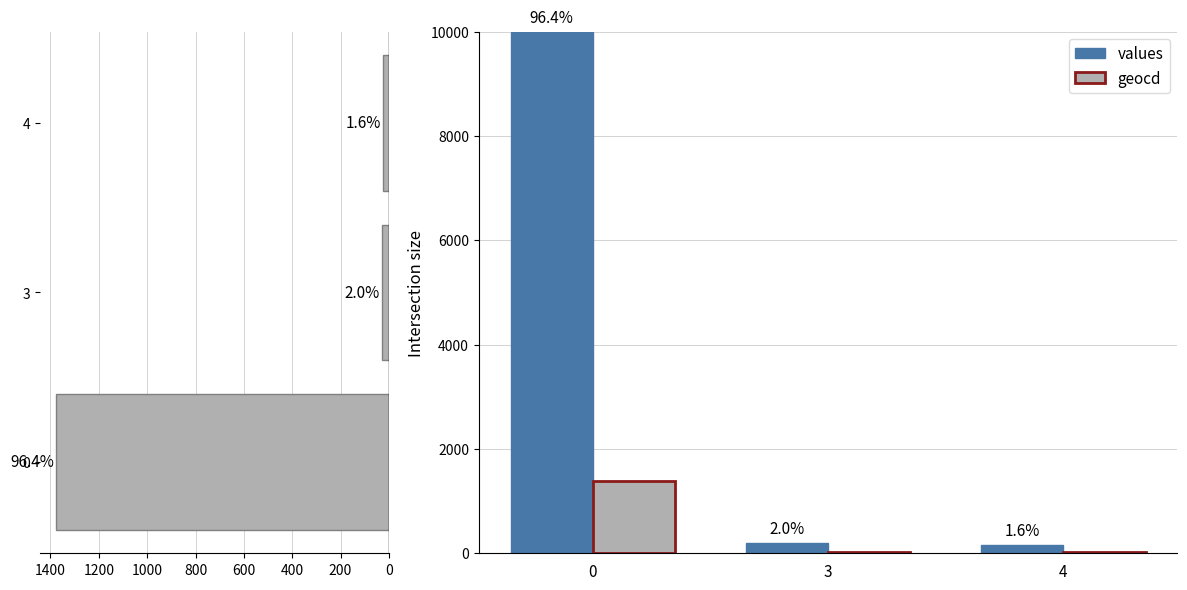

Is the value of values at 4 greater than the value of geocd at 0?

No